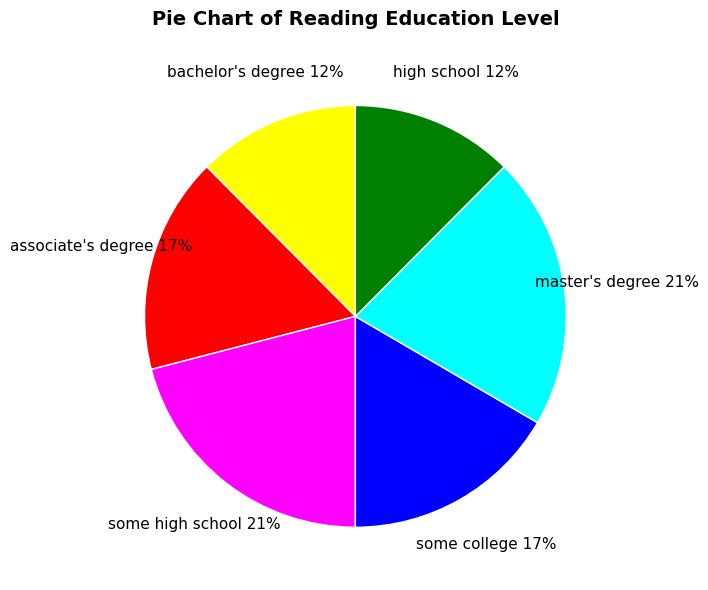

Do master's degree and bachelor's degree together represent more than half of the pie?

No